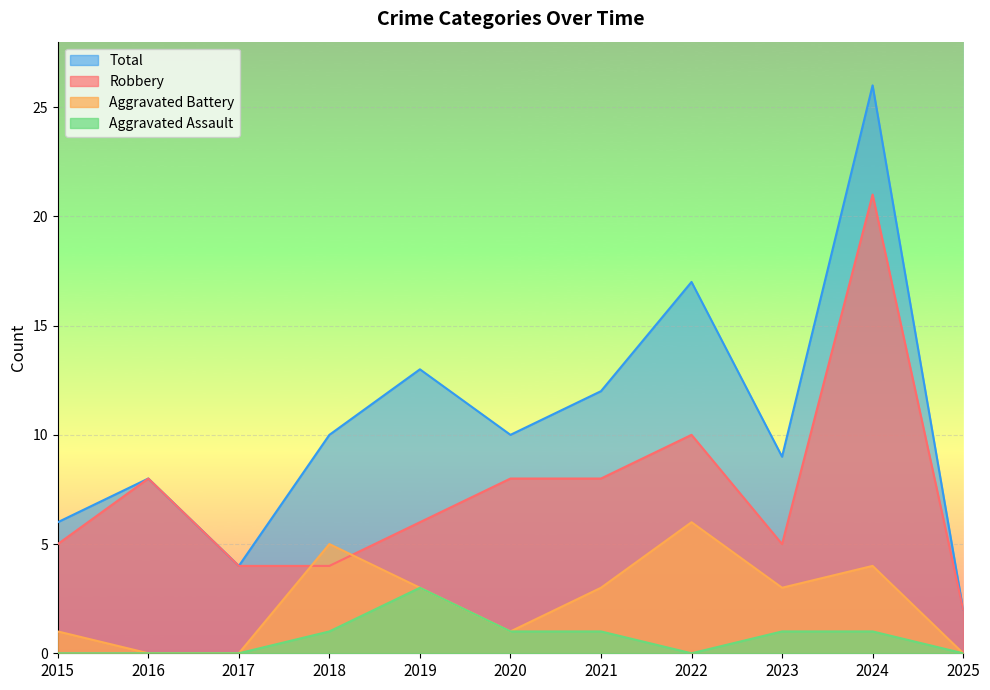

Where is Aggravated Assault nearest to the value 1?

2018